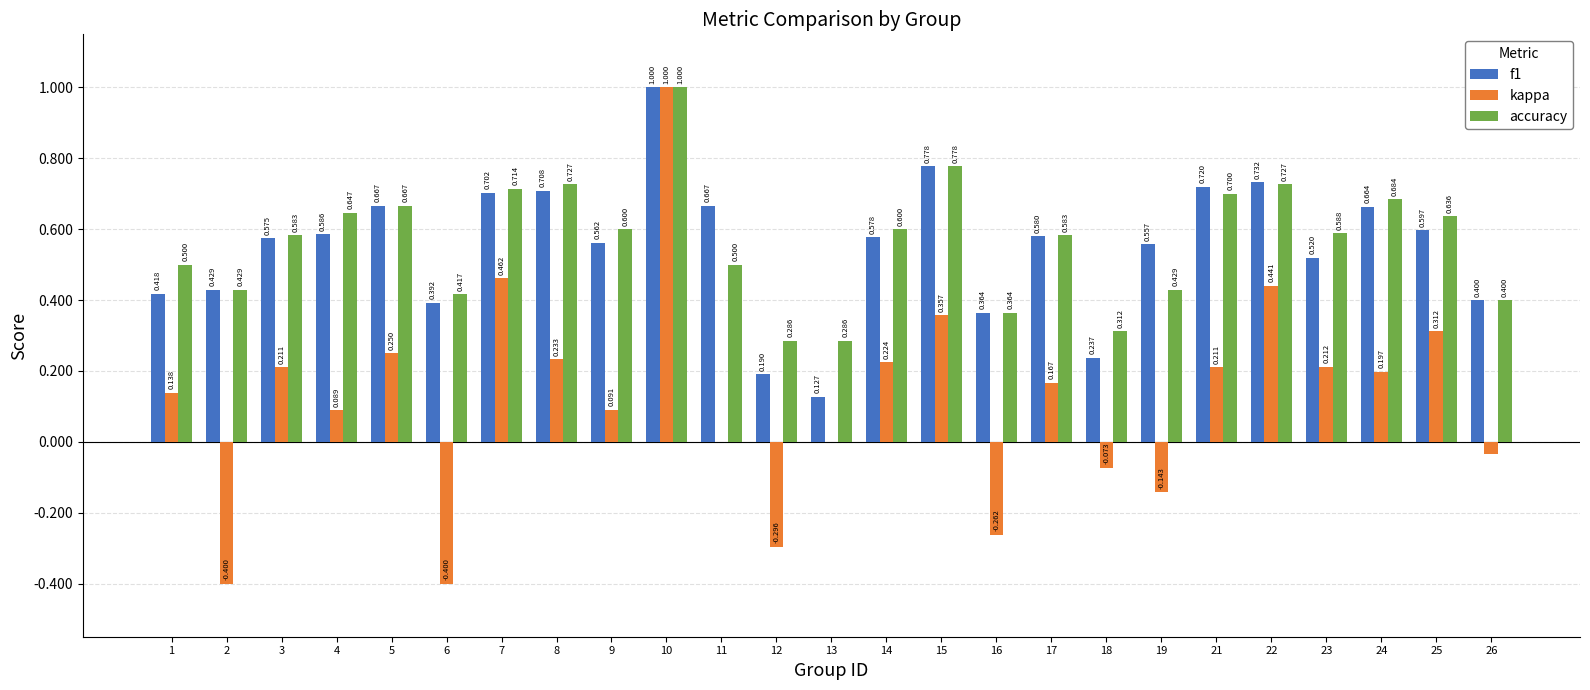

Between 3 and 22, which series saw the biggest shift?

kappa